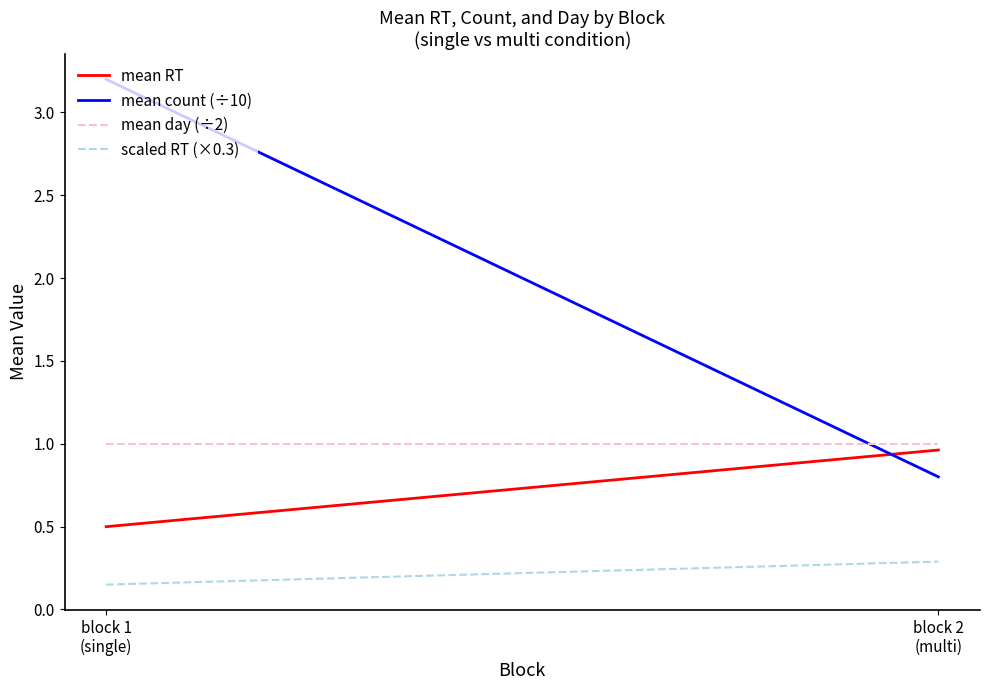

What is the average value of the mean count (÷10) series?

2.0